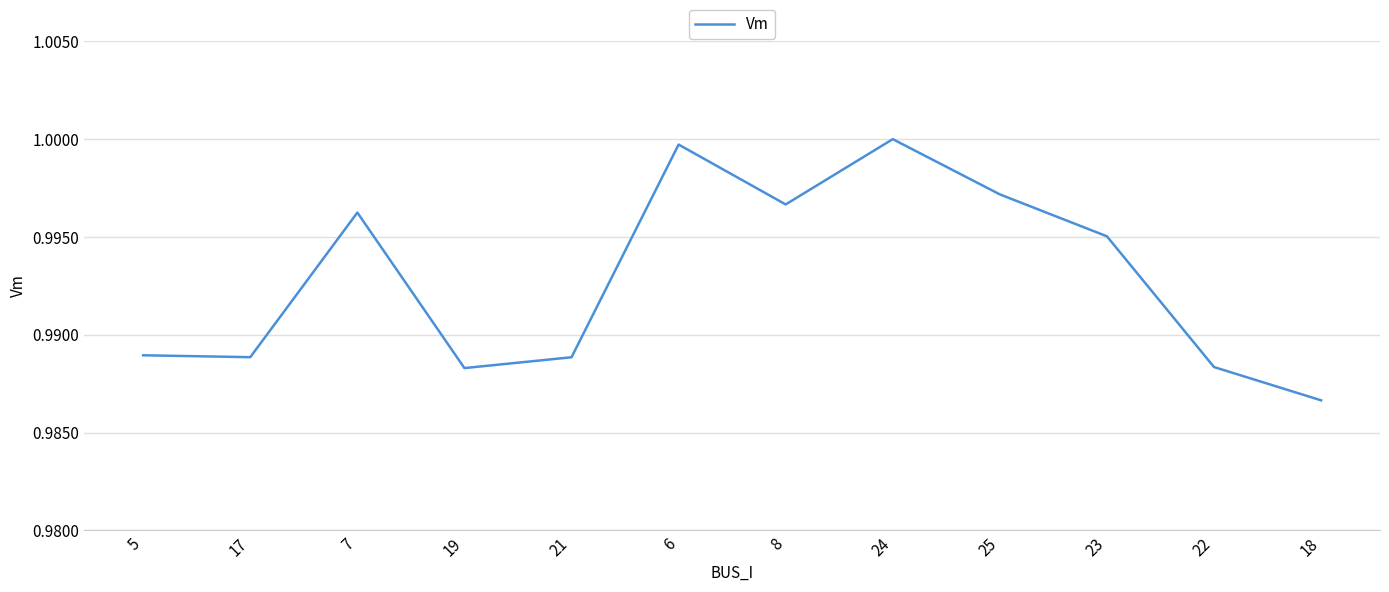

At which label is the value closest to 0?

18